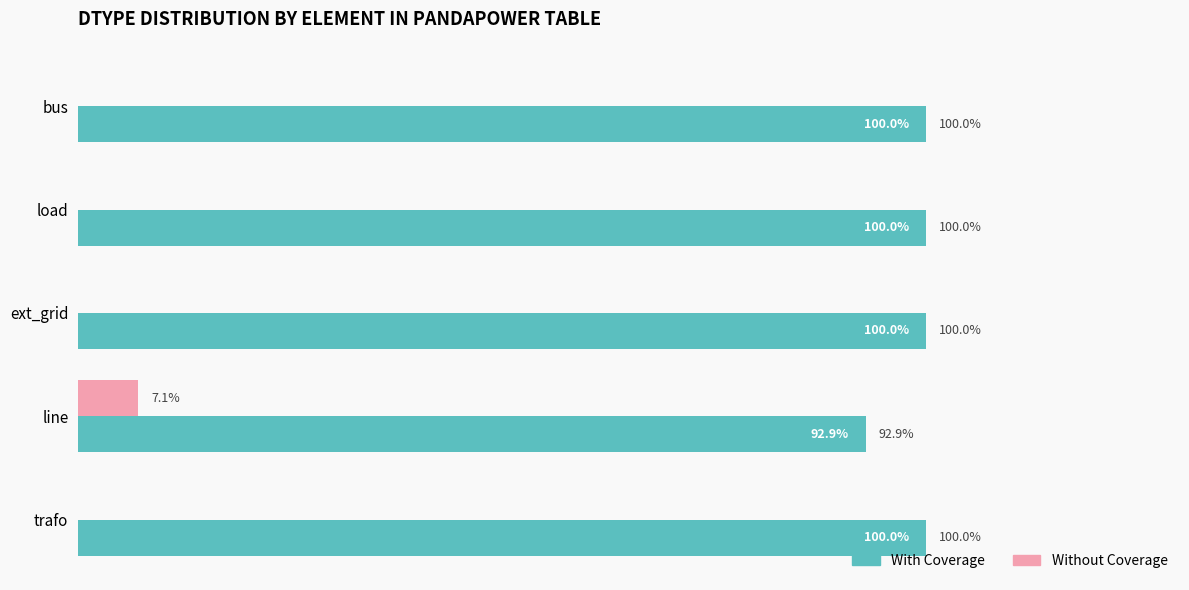

Which category has the highest value in the Without Coverage series?

line